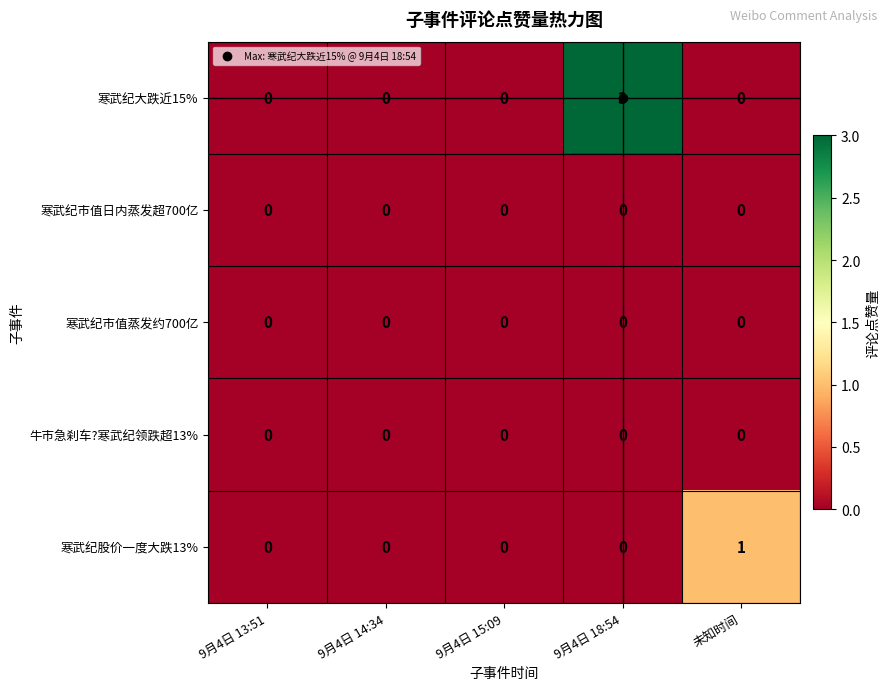

Which series changed the most between 9月4日 13:51 and 未知时间?

寒武纪股价一度大跌13%